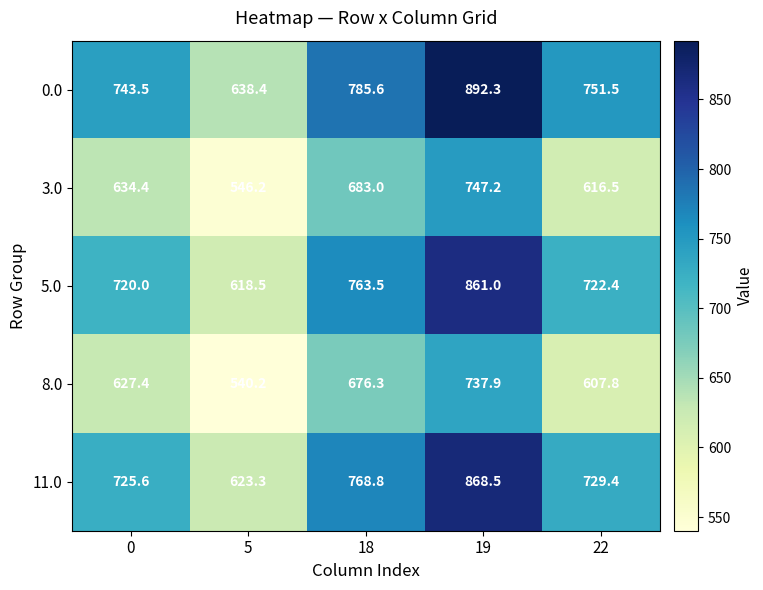

What value does the 0.0 series have at 0?

743.5